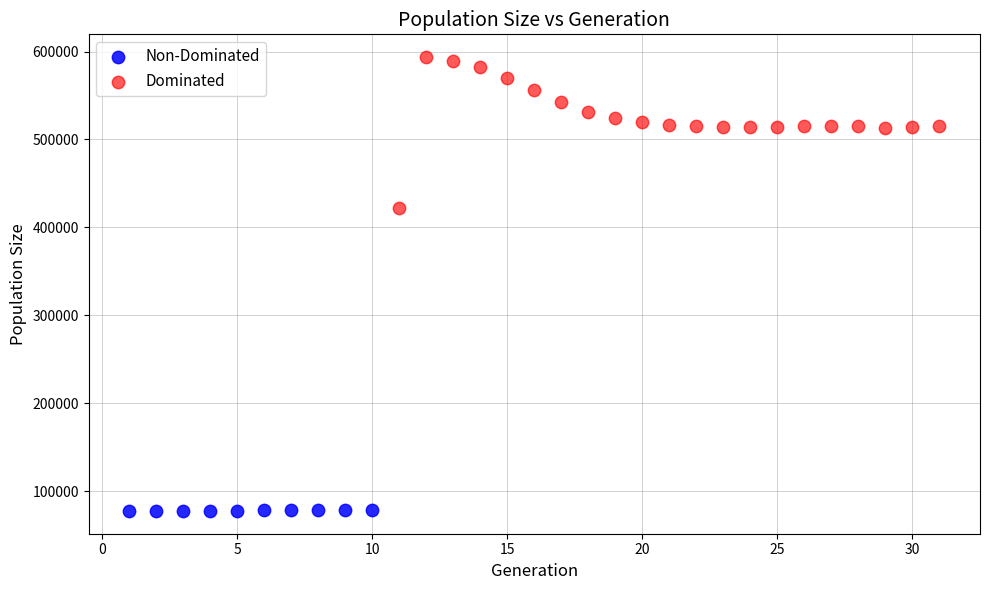

Which series reaches the minimum Y coordinate?

Non-Dominated